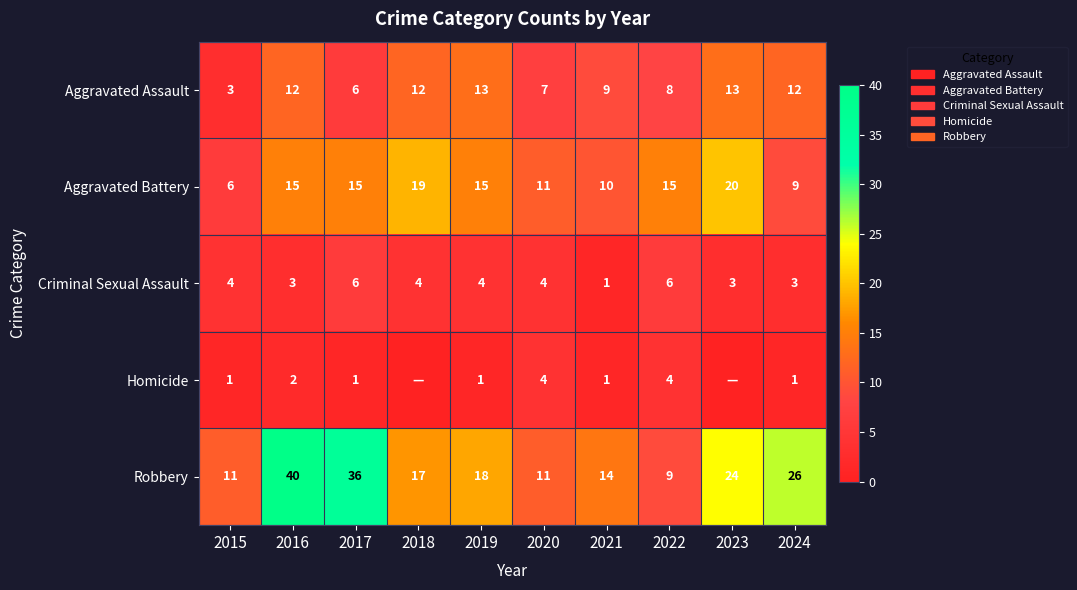

How many data points does each series have?

10